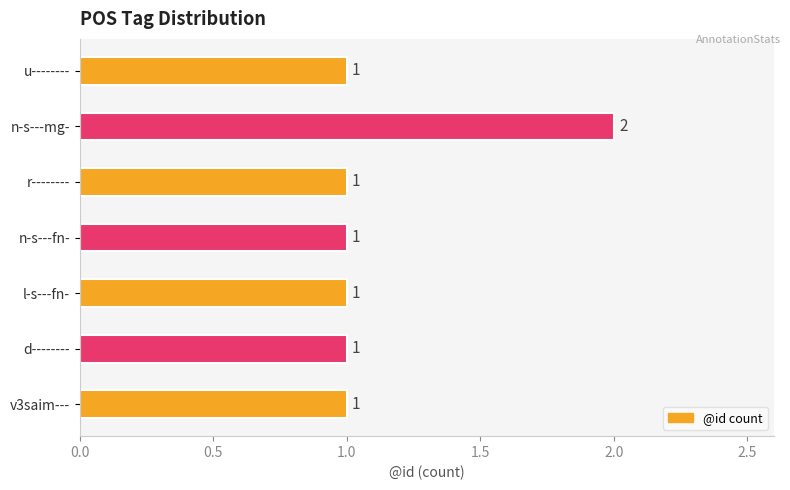

True or false: the data shows 1 at r--------.

True